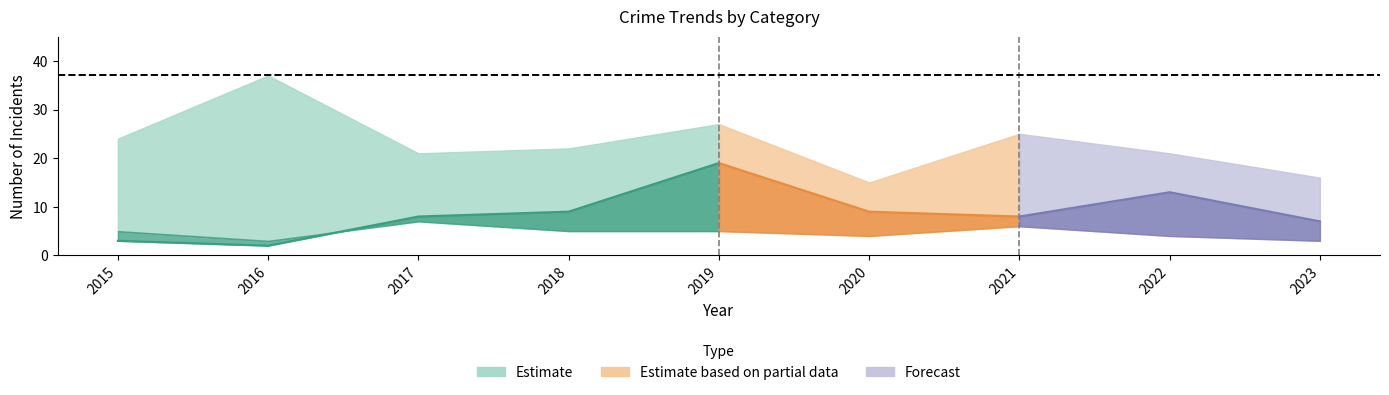

At which category does Total reach its first local peak?

2016